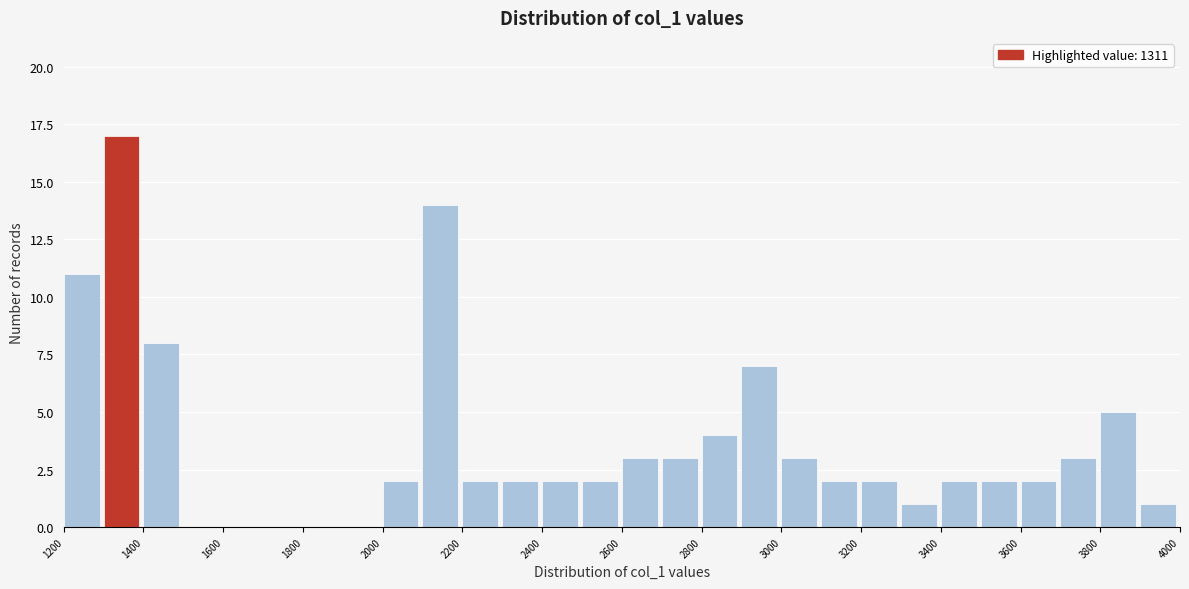

What is the height of the bar covering 2000 to 2100 on the x-axis? The values are not printed on the chart, so give them approximately, as read against the axis.

2